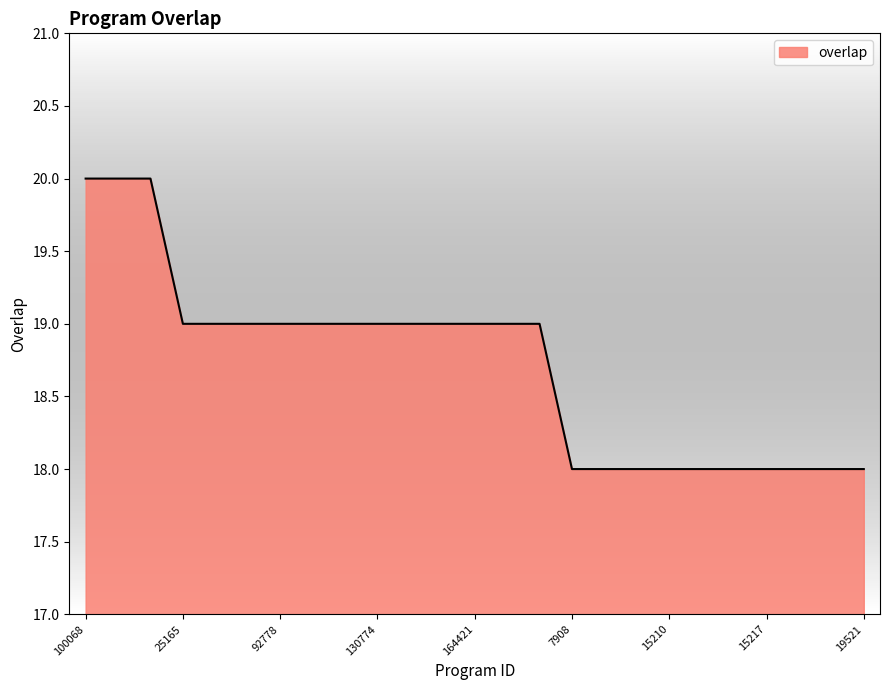

What is the smallest value displayed?

18